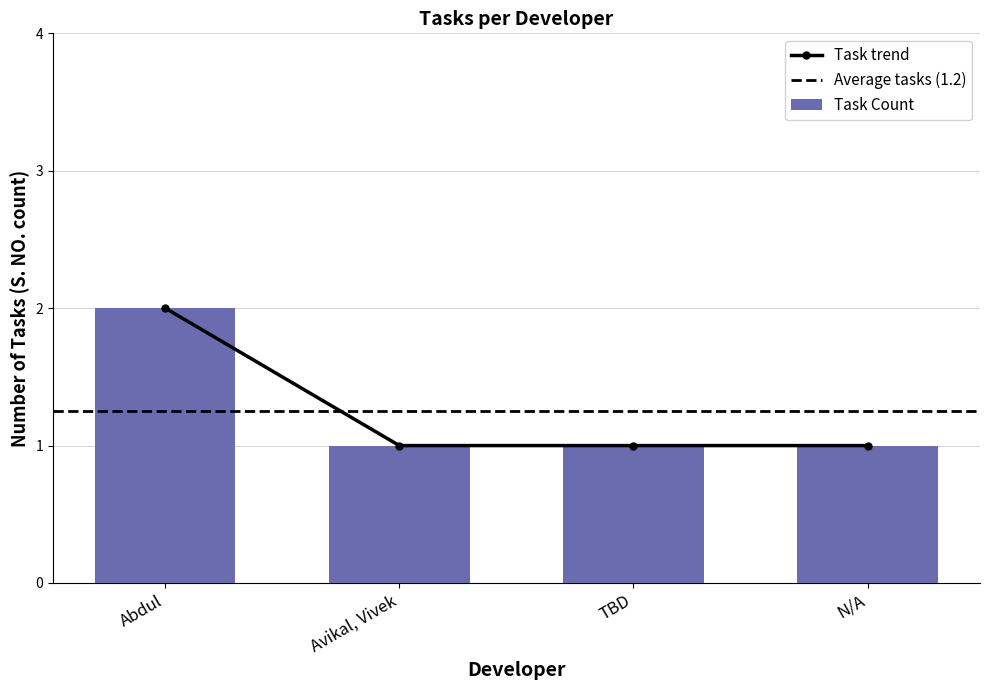

Reading left to right, transcribe all the data shown in this chart.

2	1	1	1